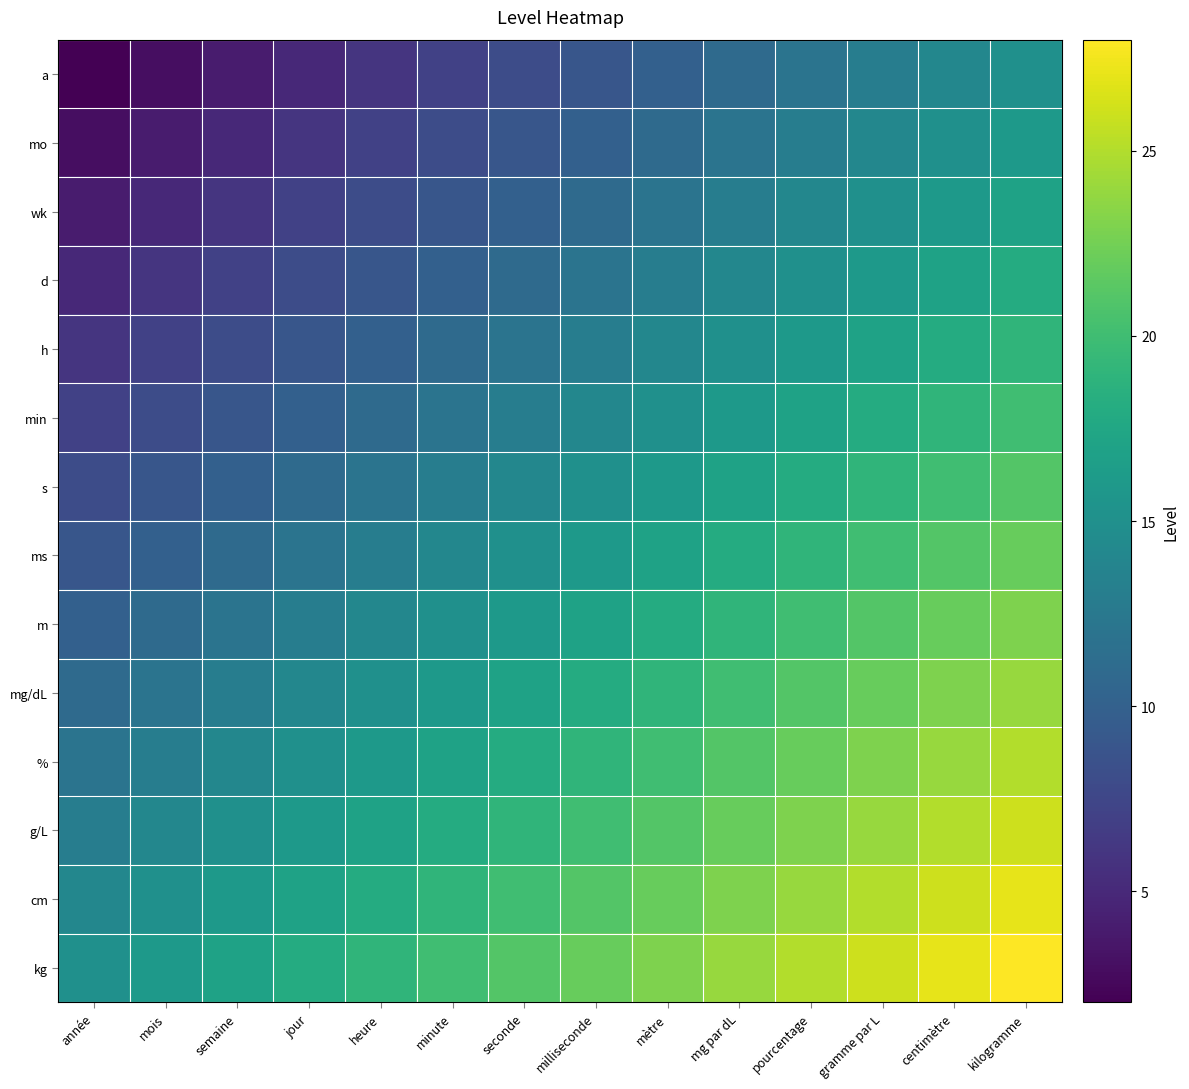

Reading right to left, list all the values displayed in this chart.

a: kilogramme=15	centimètre=14	gramme par L=13	pourcentage=12	mg par dL=11	mètre=10	milliseconde=9	seconde=8	minute=7	heure=6	jour=5	semaine=4	mois=3	année=2
mo: kilogramme=16	centimètre=15	gramme par L=14	pourcentage=13	mg par dL=12	mètre=11	milliseconde=10	seconde=9	minute=8	heure=7	jour=6	semaine=5	mois=4	année=3
wk: kilogramme=17	centimètre=16	gramme par L=15	pourcentage=14	mg par dL=13	mètre=12	milliseconde=11	seconde=10	minute=9	heure=8	jour=7	semaine=6	mois=5	année=4
d: kilogramme=18	centimètre=17	gramme par L=16	pourcentage=15	mg par dL=14	mètre=13	milliseconde=12	seconde=11	minute=10	heure=9	jour=8	semaine=7	mois=6	année=5
h: kilogramme=19	centimètre=18	gramme par L=17	pourcentage=16	mg par dL=15	mètre=14	milliseconde=13	seconde=12	minute=11	heure=10	jour=9	semaine=8	mois=7	année=6
min: kilogramme=20	centimètre=19	gramme par L=18	pourcentage=17	mg par dL=16	mètre=15	milliseconde=14	seconde=13	minute=12	heure=11	jour=10	semaine=9	mois=8	année=7
s: kilogramme=21	centimètre=20	gramme par L=19	pourcentage=18	mg par dL=17	mètre=16	milliseconde=15	seconde=14	minute=13	heure=12	jour=11	semaine=10	mois=9	année=8
ms: kilogramme=22	centimètre=21	gramme par L=20	pourcentage=19	mg par dL=18	mètre=17	milliseconde=16	seconde=15	minute=14	heure=13	jour=12	semaine=11	mois=10	année=9
m: kilogramme=23	centimètre=22	gramme par L=21	pourcentage=20	mg par dL=19	mètre=18	milliseconde=17	seconde=16	minute=15	heure=14	jour=13	semaine=12	mois=11	année=10
mg/dL: kilogramme=24	centimètre=23	gramme par L=22	pourcentage=21	mg par dL=20	mètre=19	milliseconde=18	seconde=17	minute=16	heure=15	jour=14	semaine=13	mois=12	année=11
%: kilogramme=25	centimètre=24	gramme par L=23	pourcentage=22	mg par dL=21	mètre=20	milliseconde=19	seconde=18	minute=17	heure=16	jour=15	semaine=14	mois=13	année=12
g/L: kilogramme=26	centimètre=25	gramme par L=24	pourcentage=23	mg par dL=22	mètre=21	milliseconde=20	seconde=19	minute=18	heure=17	jour=16	semaine=15	mois=14	année=13
cm: kilogramme=27	centimètre=26	gramme par L=25	pourcentage=24	mg par dL=23	mètre=22	milliseconde=21	seconde=20	minute=19	heure=18	jour=17	semaine=16	mois=15	année=14
kg: kilogramme=28	centimètre=27	gramme par L=26	pourcentage=25	mg par dL=24	mètre=23	milliseconde=22	seconde=21	minute=20	heure=19	jour=18	semaine=17	mois=16	année=15